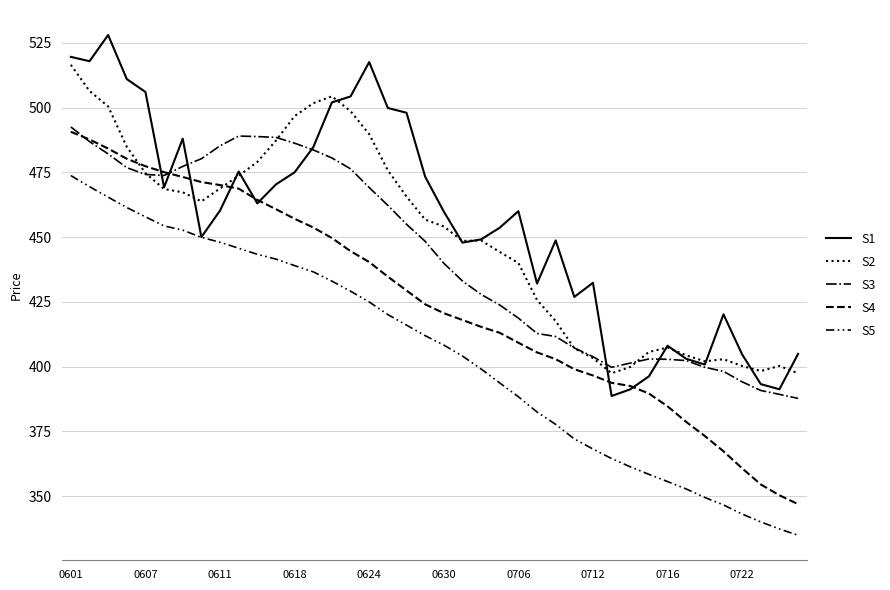

True or false: S5 has more than 0 points higher than both neighbors.

False